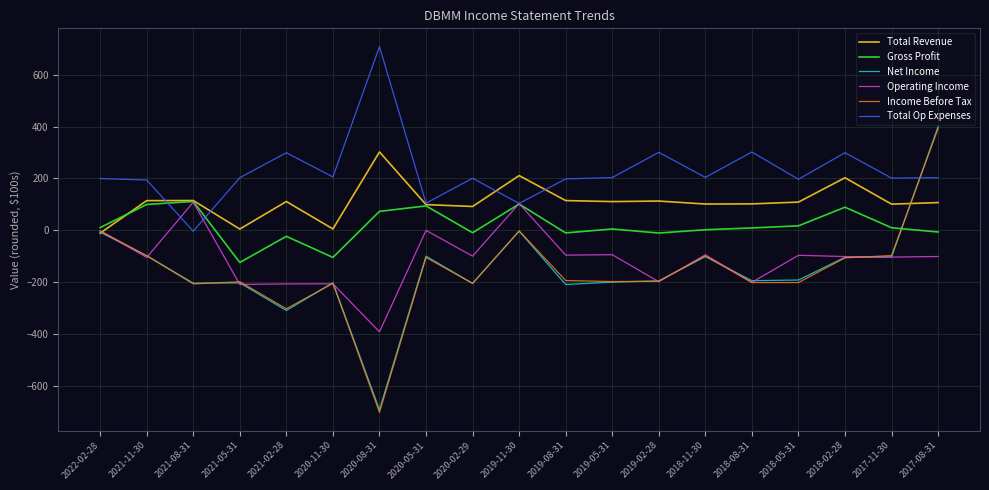

What is the label of the 13th point from the left?

2019-02-28